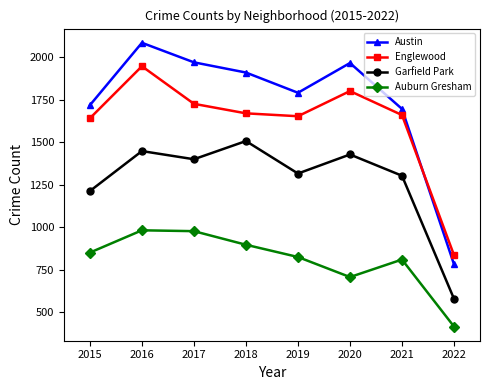

What is the difference between the Austin values at 2022 and 2021?

914